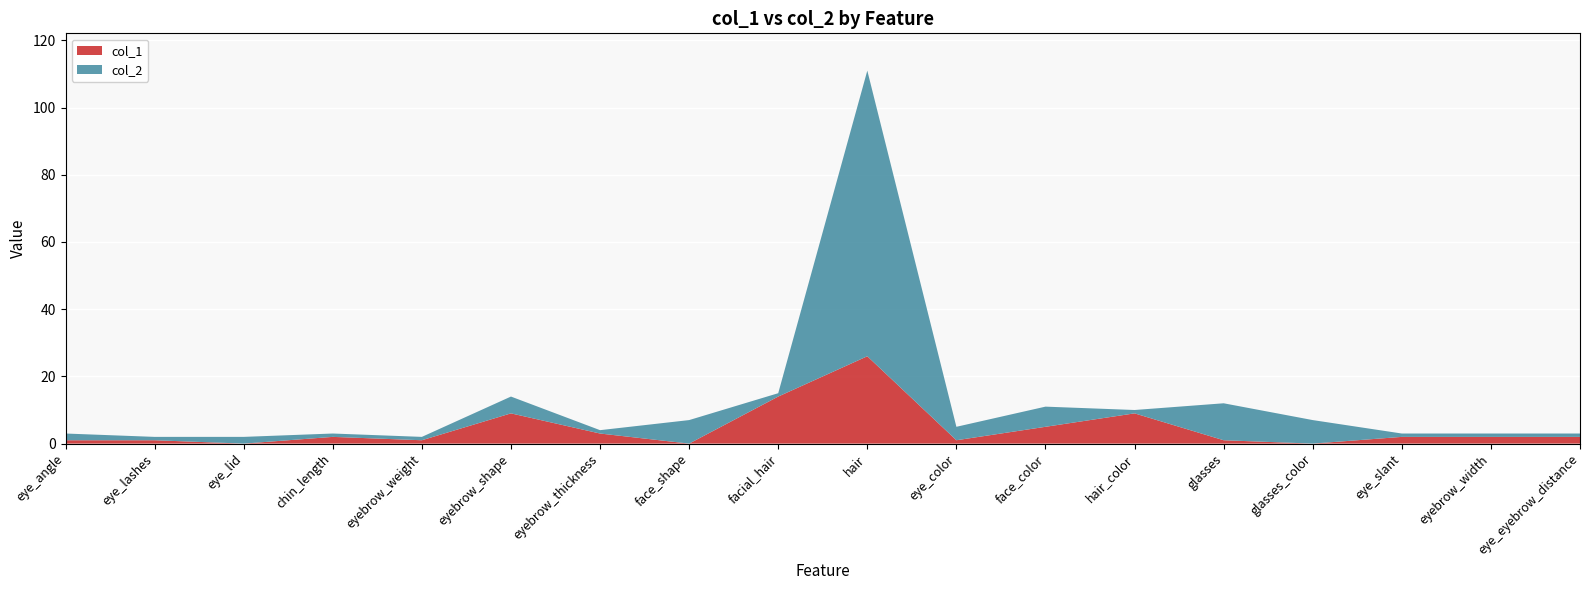

Reading left to right, what are all the values shown in this chart?

col_1: eye_angle=1	eye_lashes=1	eye_lid=0	chin_length=2	eyebrow_weight=1	eyebrow_shape=9	eyebrow_thickness=3	face_shape=0	facial_hair=14	hair=26	eye_color=1	face_color=5	hair_color=9	glasses=1	glasses_color=0	eye_slant=2	eyebrow_width=2	eye_eyebrow_distance=2
col_2: eye_angle=3	eye_lashes=2	eye_lid=2	chin_length=3	eyebrow_weight=2	eyebrow_shape=14	eyebrow_thickness=4	face_shape=7	facial_hair=15	hair=111	eye_color=5	face_color=11	hair_color=10	glasses=12	glasses_color=7	eye_slant=3	eyebrow_width=3	eye_eyebrow_distance=3